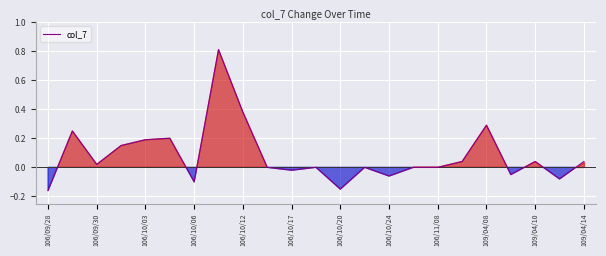

What is the maximum value shown in the chart?

0.8